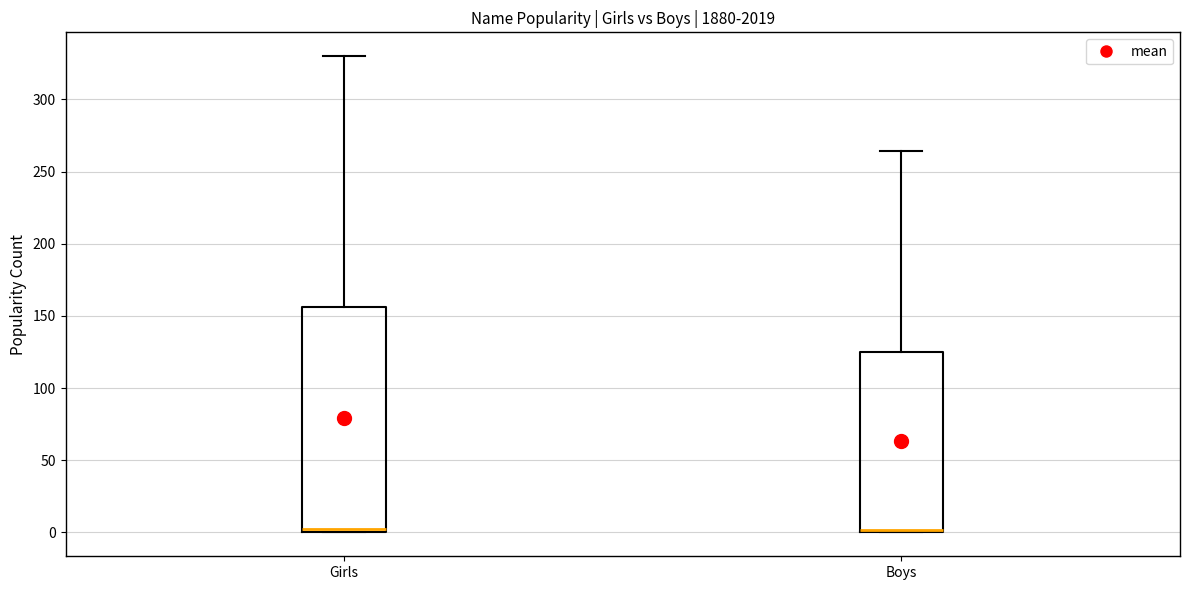

Where is the upper edge of the box for Boys on the y-axis? The values are not printed on the chart, so give them approximately, as read against the axis.

125